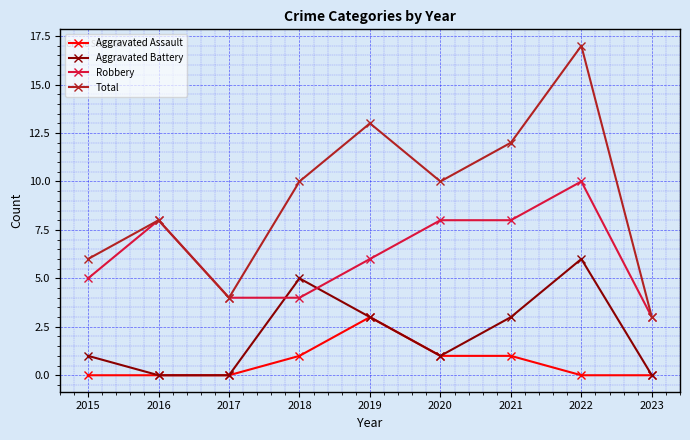

True or false: Total and Aggravated Battery cross at least once.

False